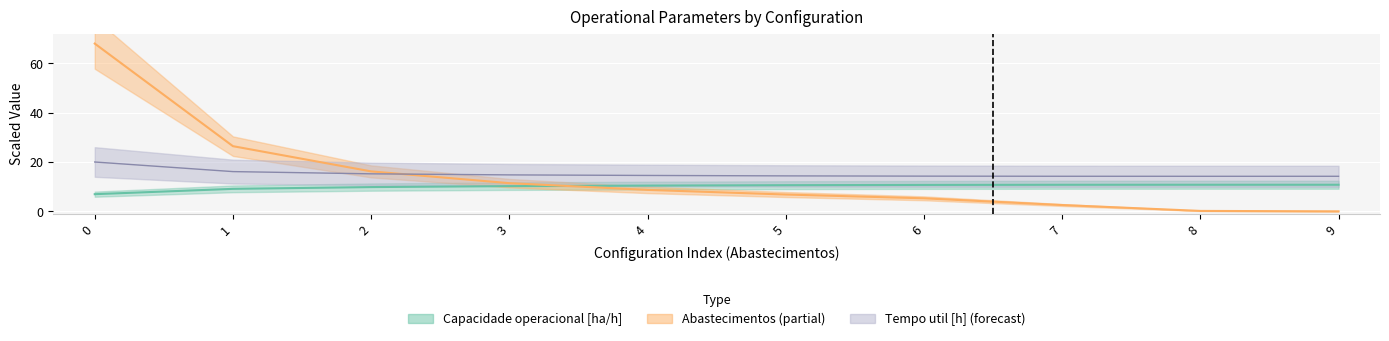

What is the sum of the Capacidade operacional [ha/h] values at 2 and 0?

16.8